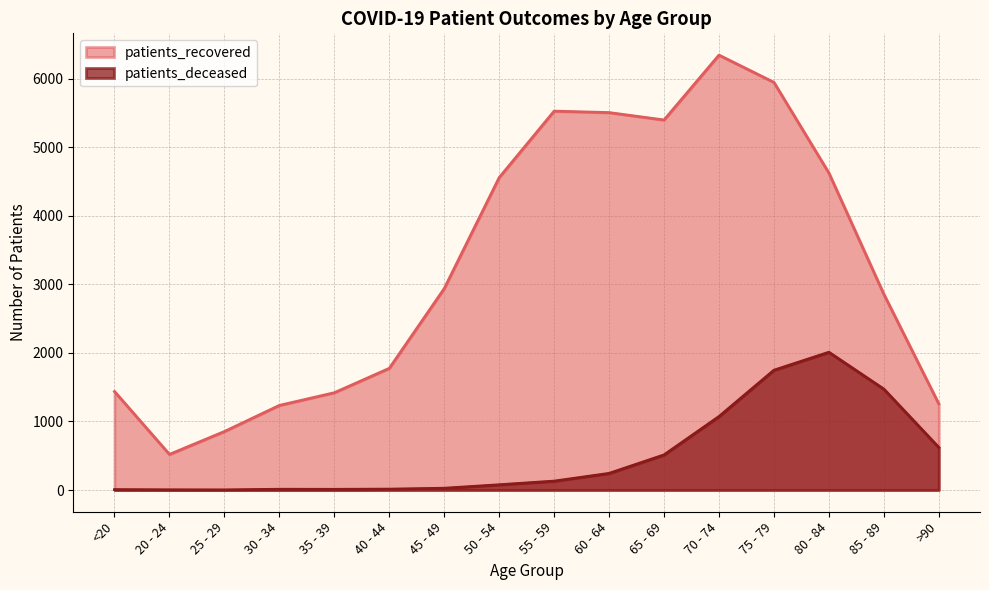

At which category is the sum across all series the highest?

75 - 79